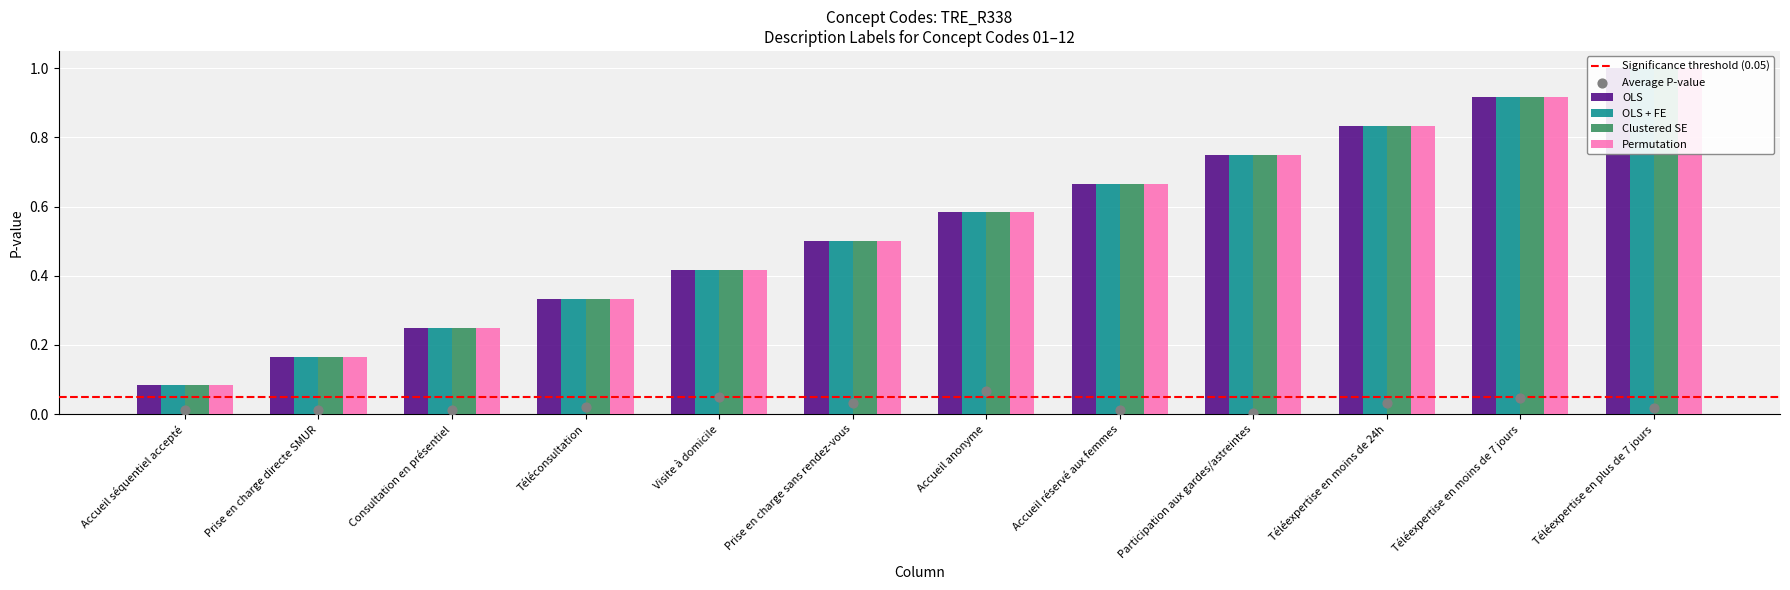

At how many categories does at least one series exceed 0?

12